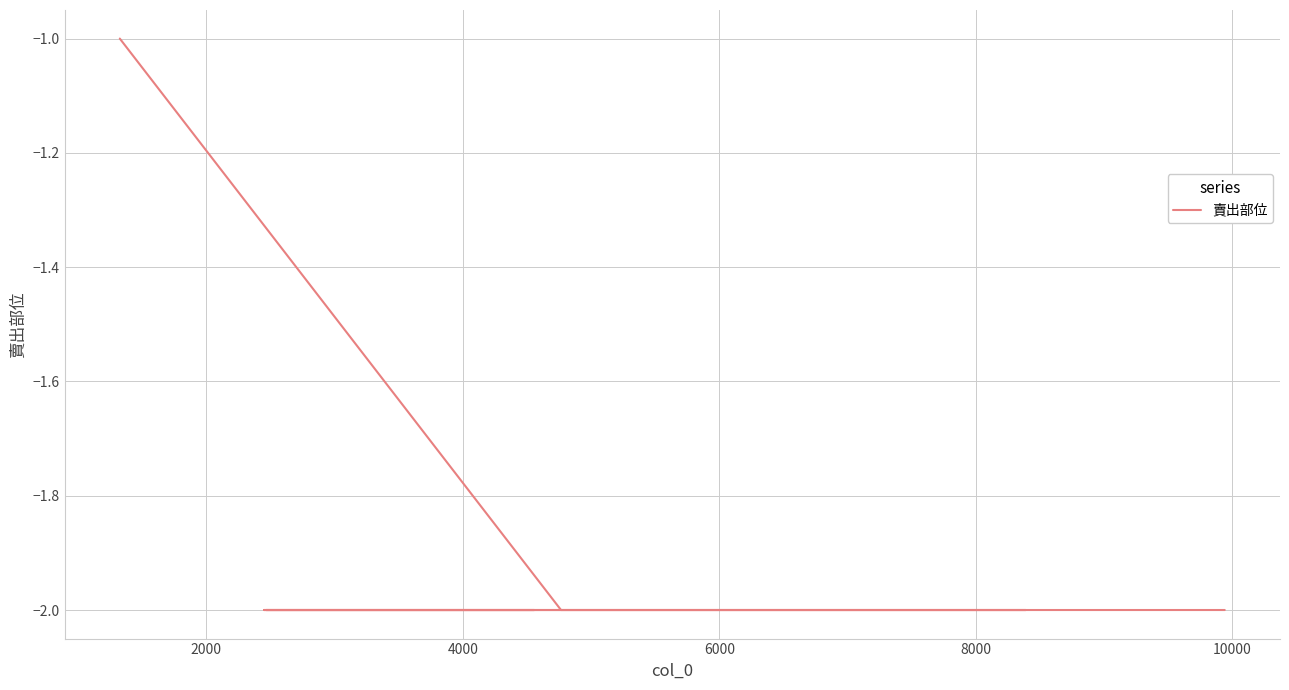

What is the greatest value displayed?

-1